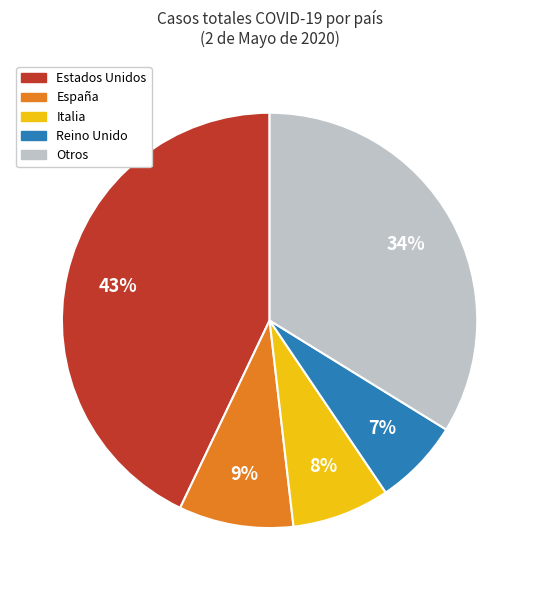

How many segments does this pie chart have?

5